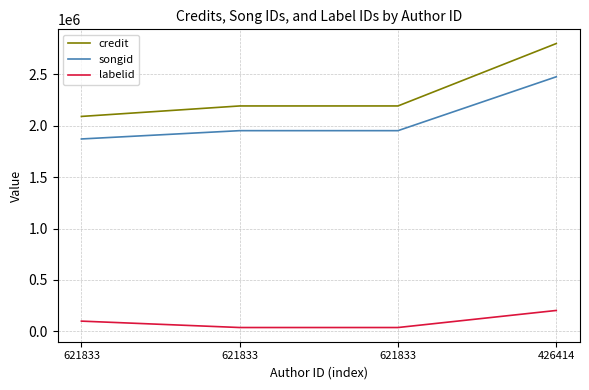

How many lines are shown in the chart?

3